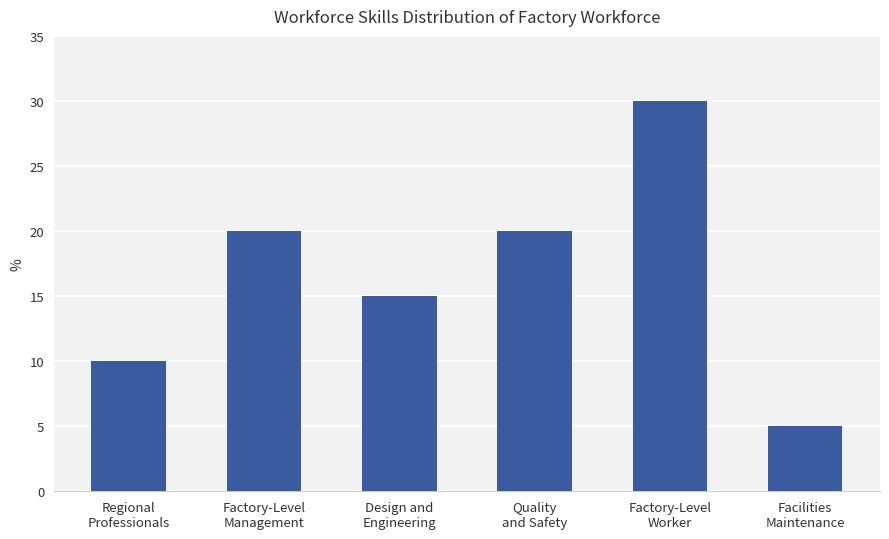

What is the value of the 4th bar from the left?

20